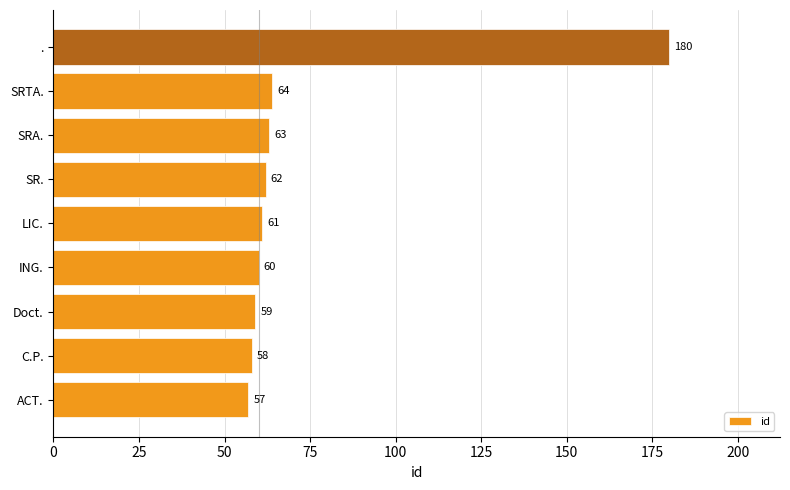

Approximately how many times larger is the value at ACT. compared to C.P.?

1.0